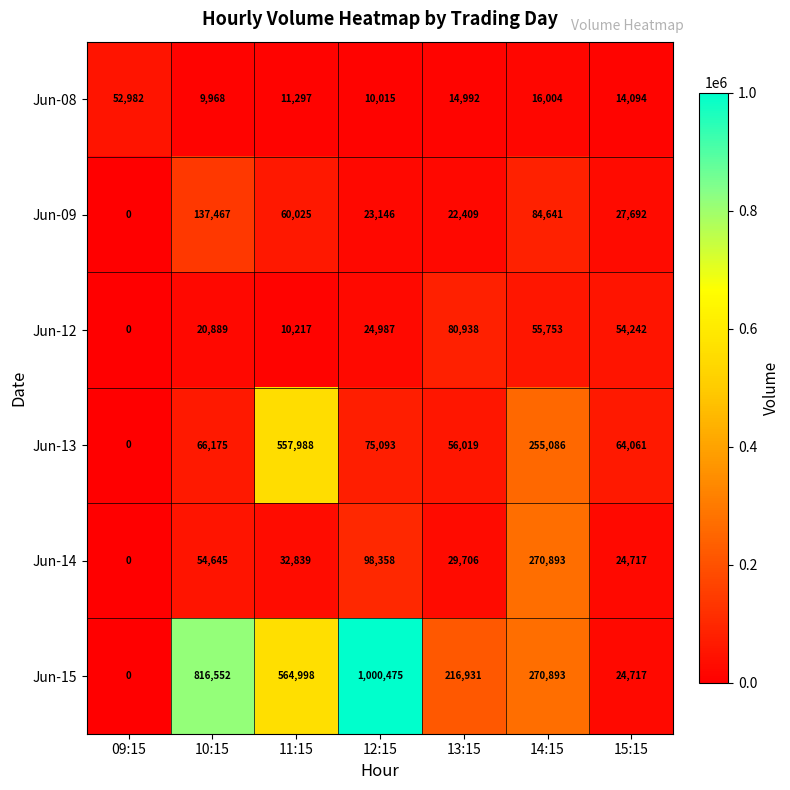

What is the difference between the Jun-09 values at 12:15 and 14:15?

61495